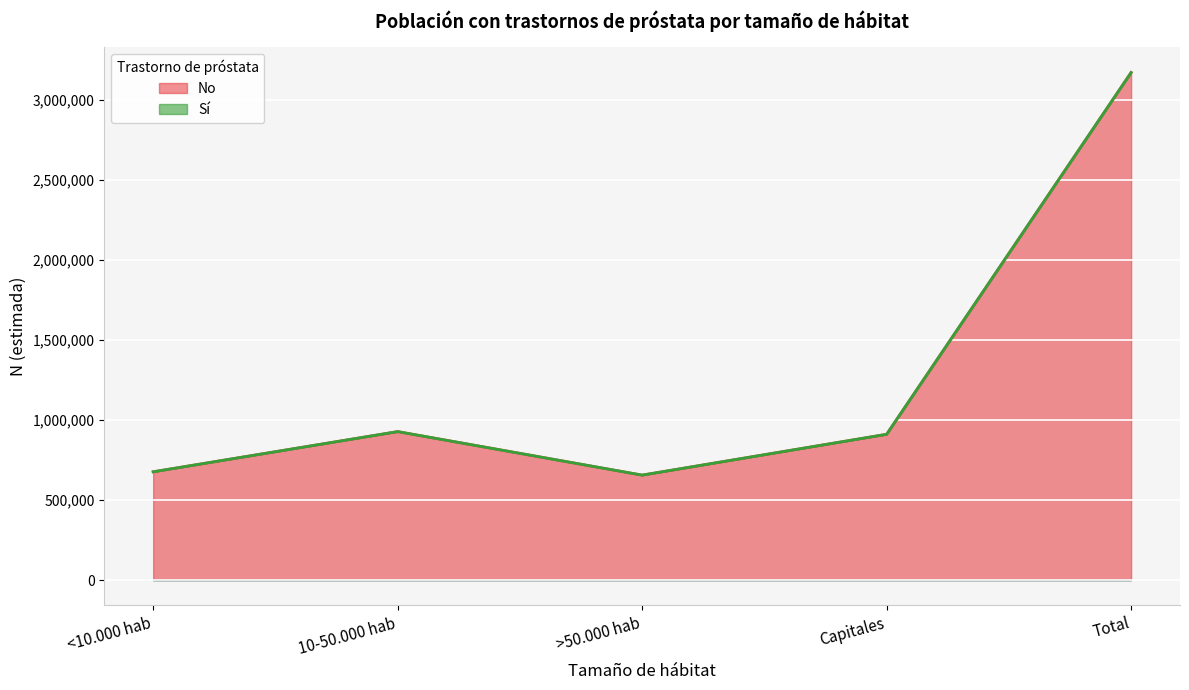

True or false: N (estimada) - Total and N (estimada) - No cross at least once.

False